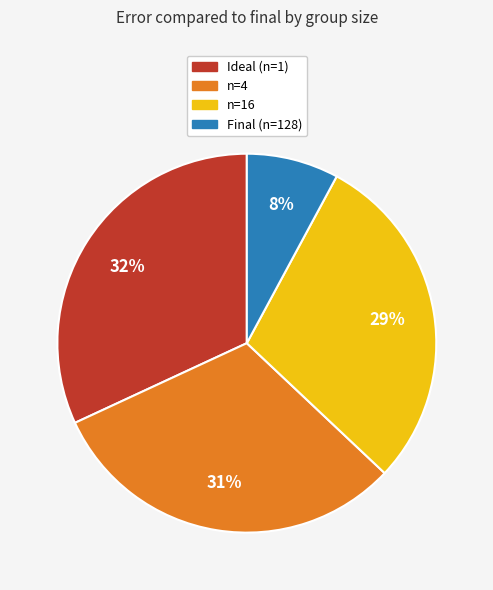

Does any single category account for the majority?

No